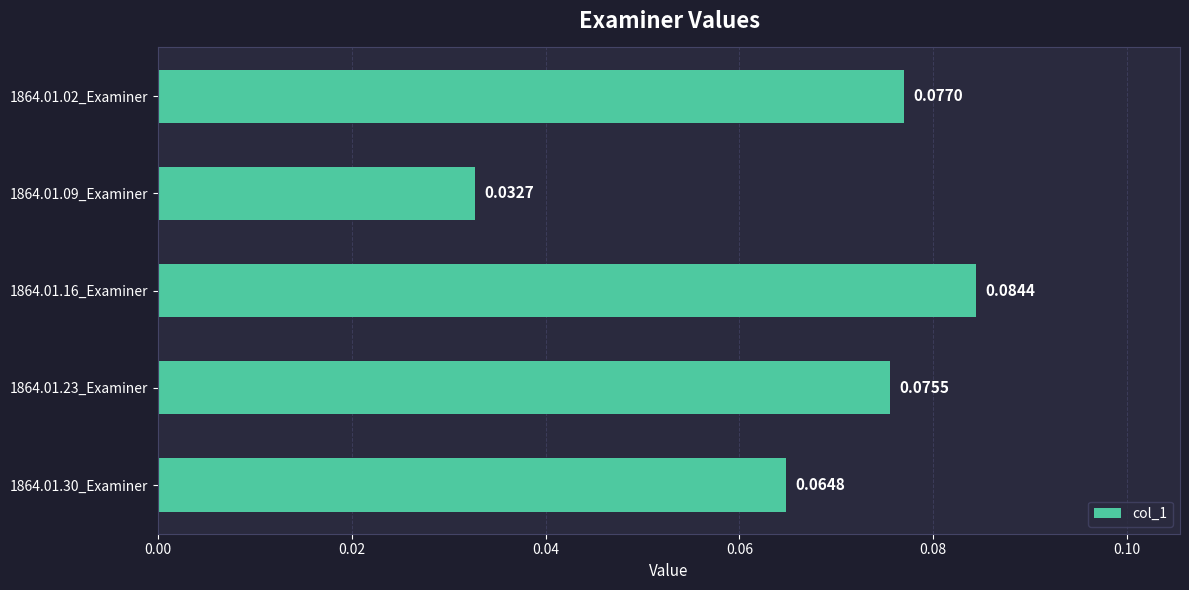

At which category does the chart reach its peak across all series?

1864.01.16_Examiner